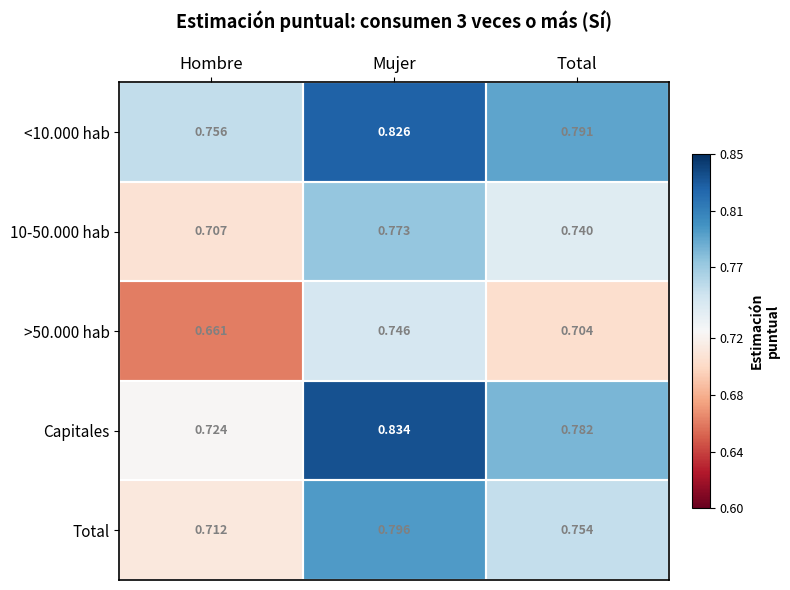

What is the total value across all series at Mujer?

4.0